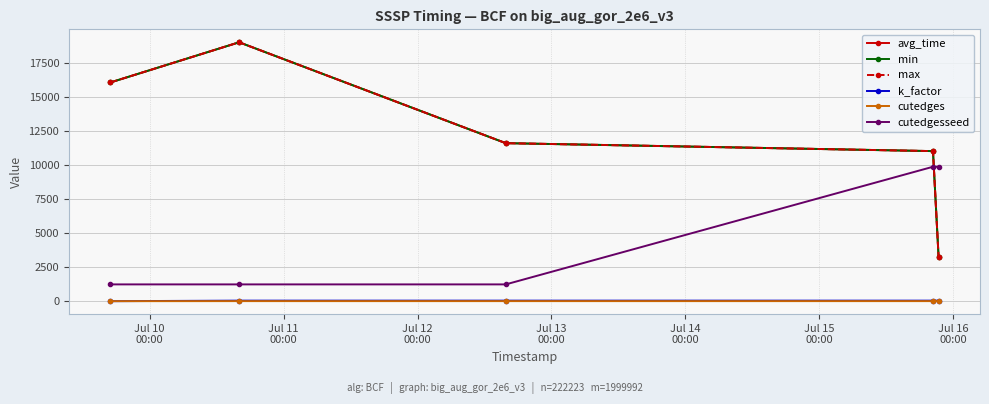

At which category is the sum across all series the highest?

Jul 11
00:00